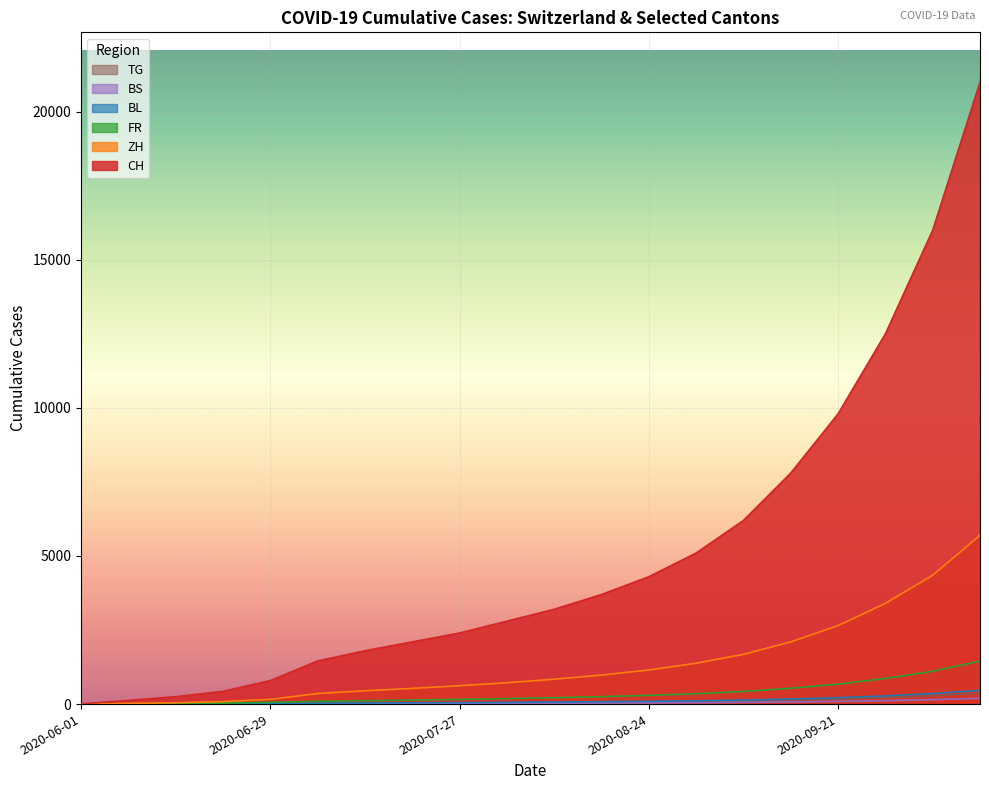

How many data points in ZH are above 840?

9